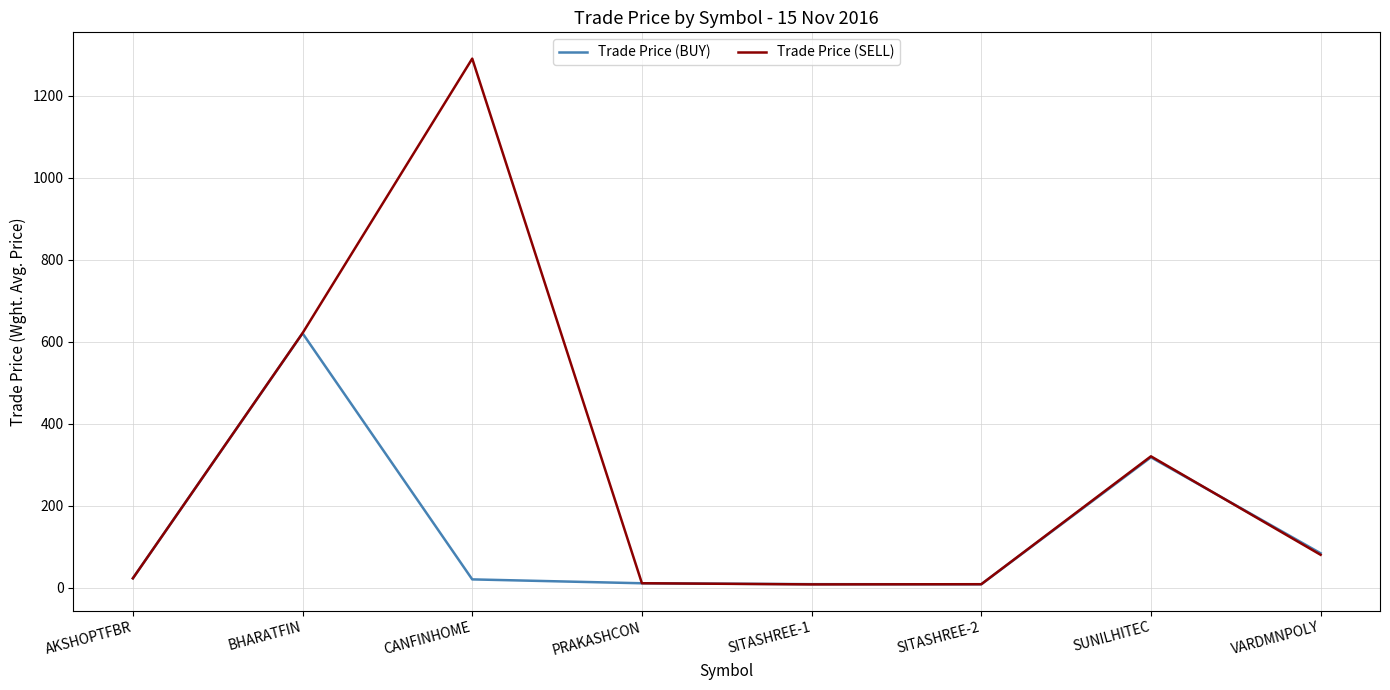

Which label corresponds to the largest value in the chart?

CANFINHOME